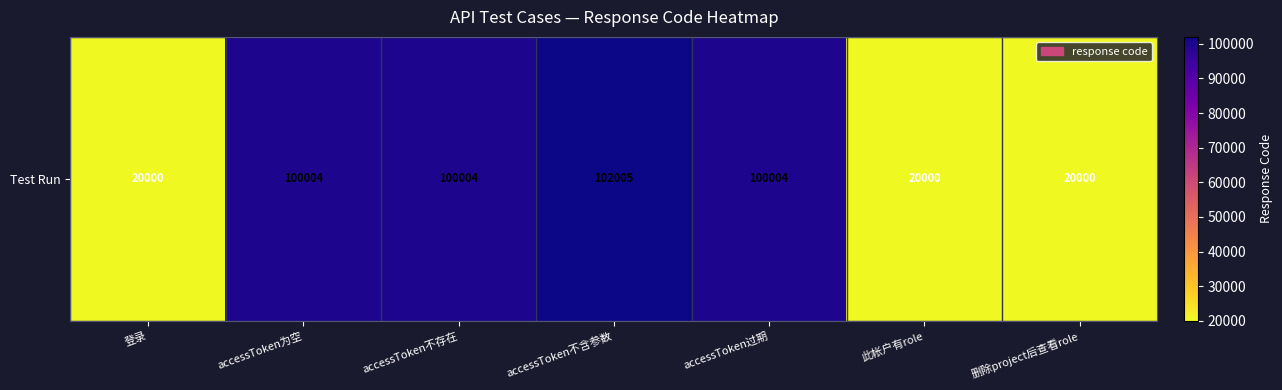

Reading left to right, transcribe all the data shown in this chart.

登录=20000	accessToken为空=100004	accessToken不存在=100004	accessToken不含参数=102005	accessToken过期=100004	此帐户有role=20000	删除project后查看role=20000